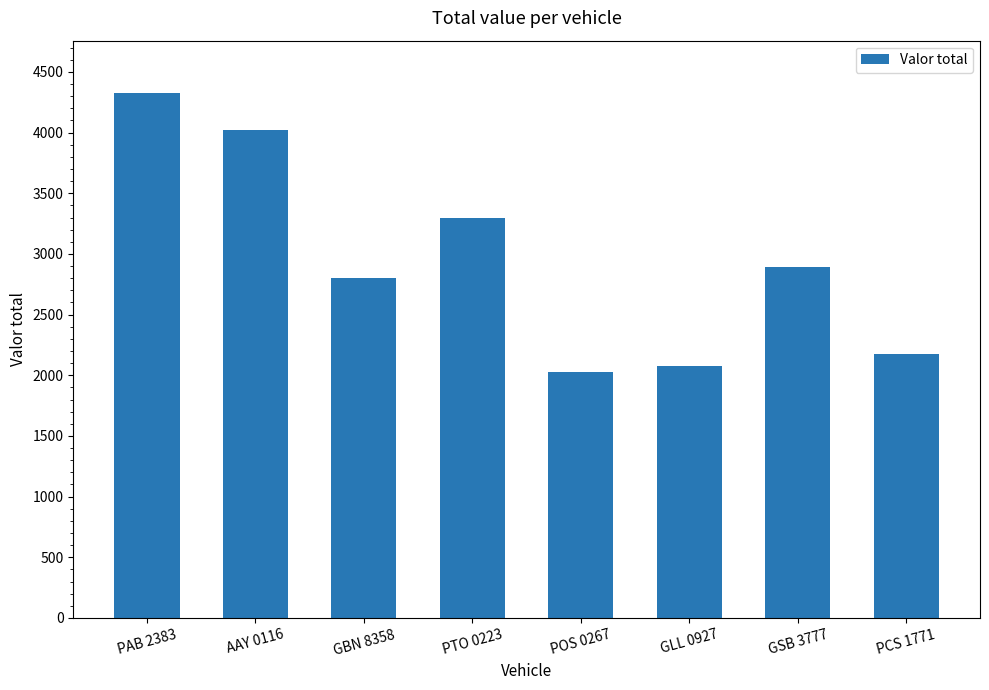

List the labels in order of value, smallest first.

POS 0267, GLL 0927, PCS 1771, GBN 8358, GSB 3777, PTO 0223, AAY 0116, PAB 2383